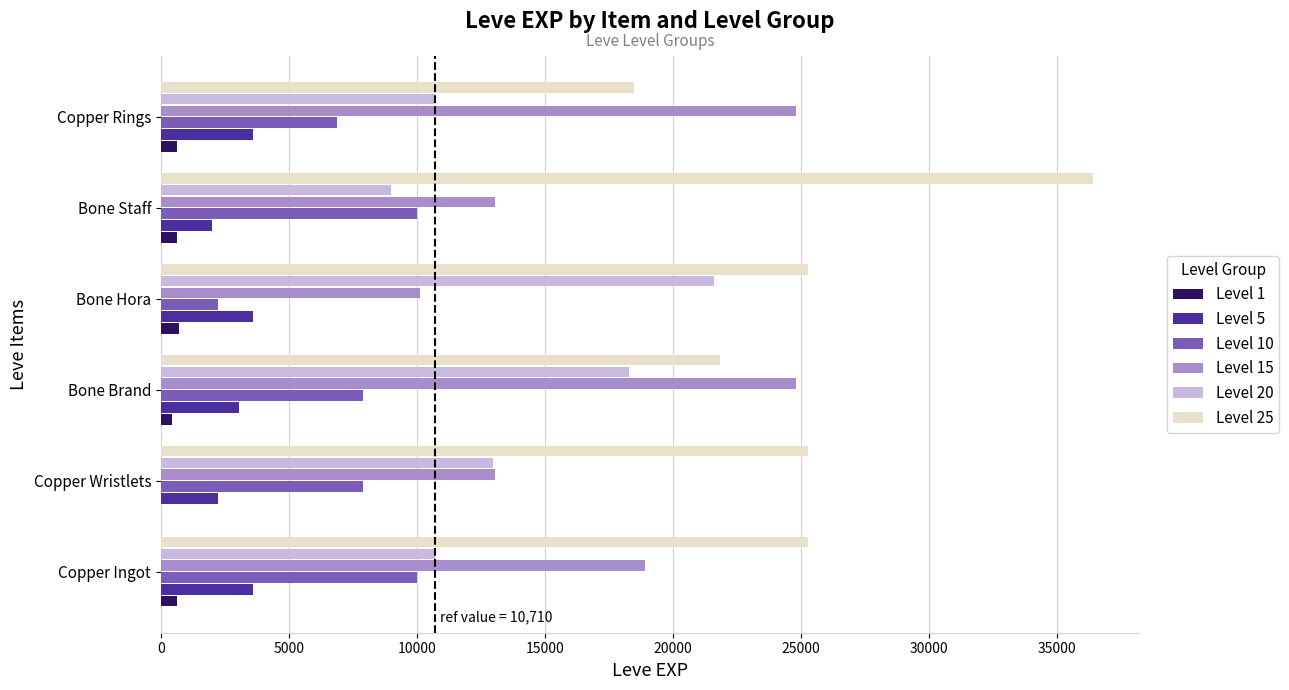

The Level 15 series shows 25717 at Copper Ingot. True or false?

False